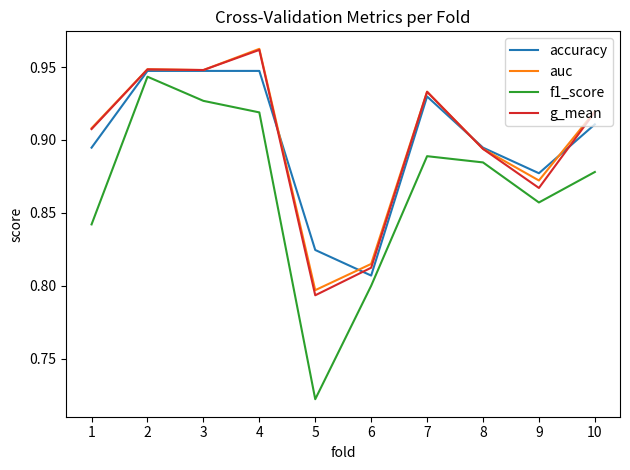

Which category has the lowest value in the auc series?

5